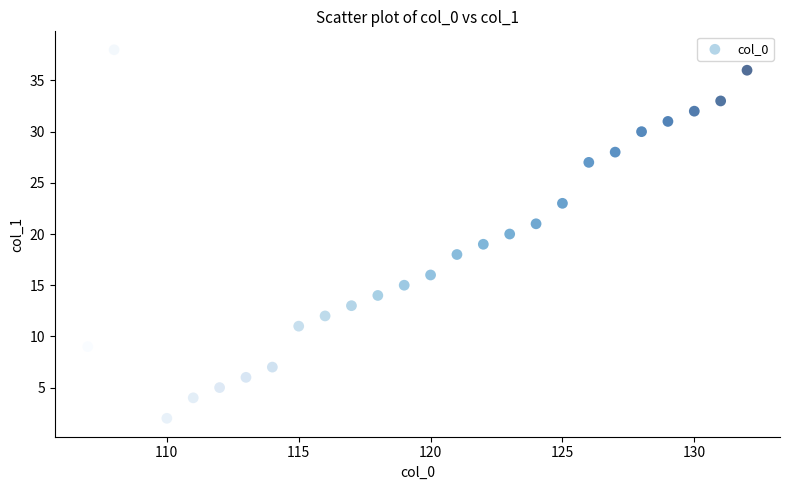

What is the range of X values (max minus min)?

25